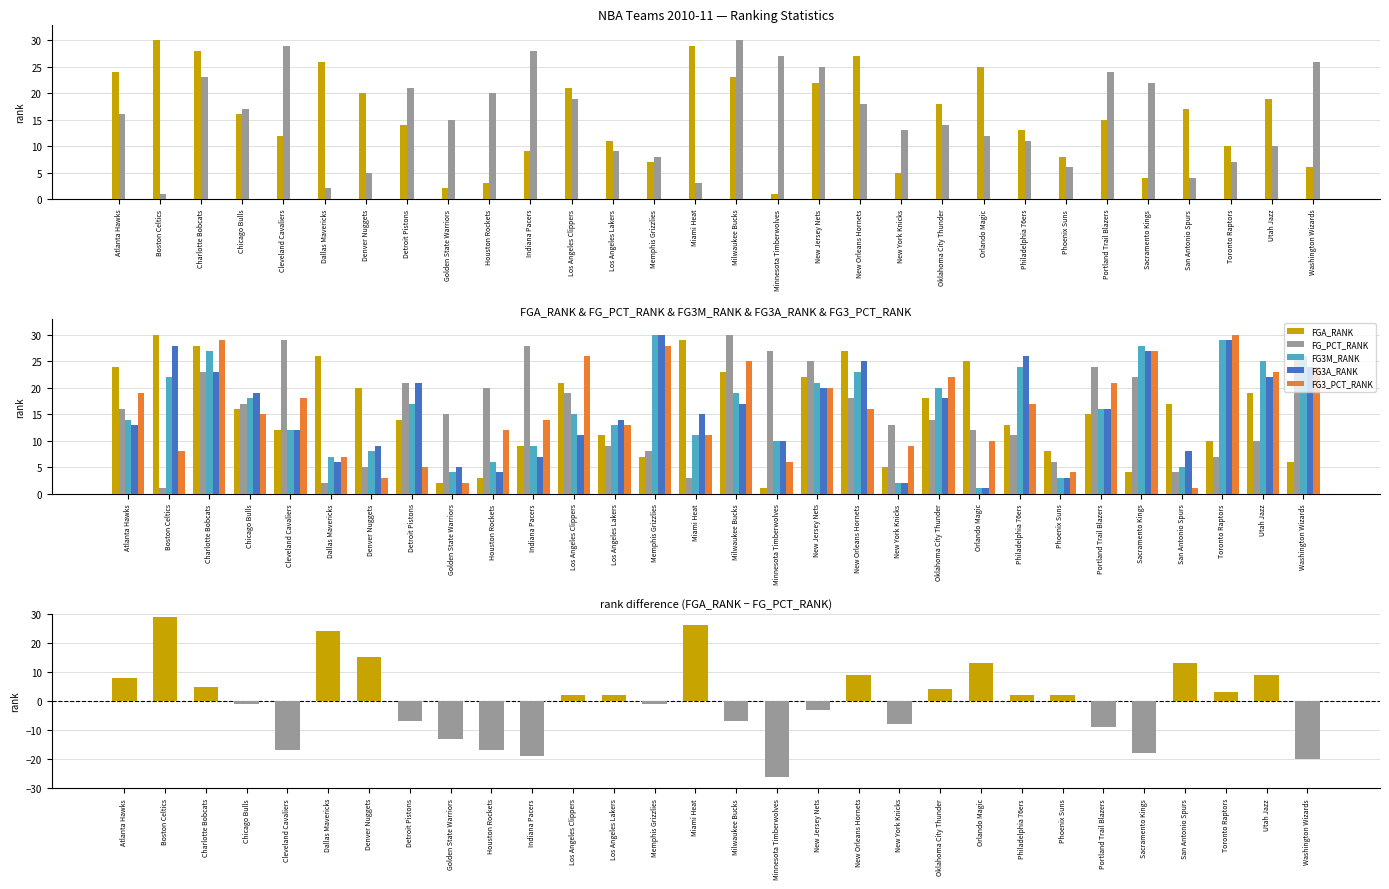

Which series has the widest spread of values?

rank difference